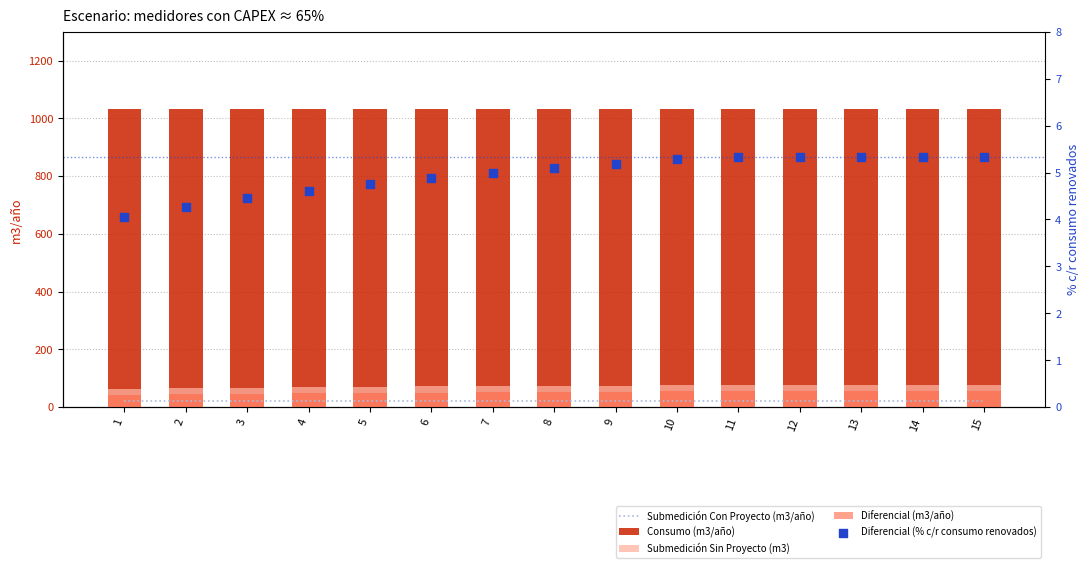

Which series contains the lowest Y value?

Diferencial (% c/r consumo renovados)